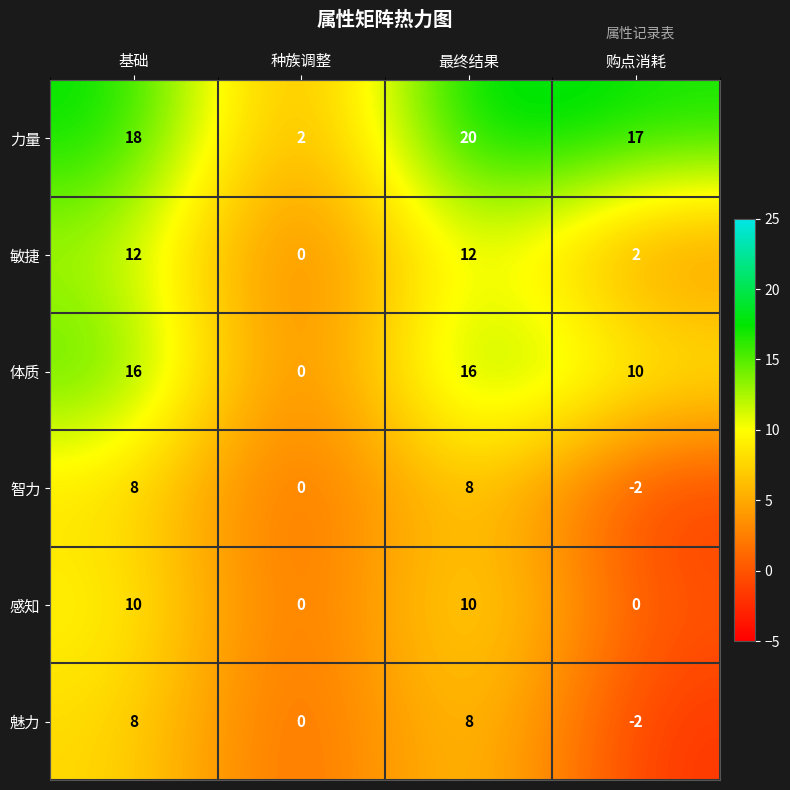

What is the spread (max minus min) of values at 种族调整?

2